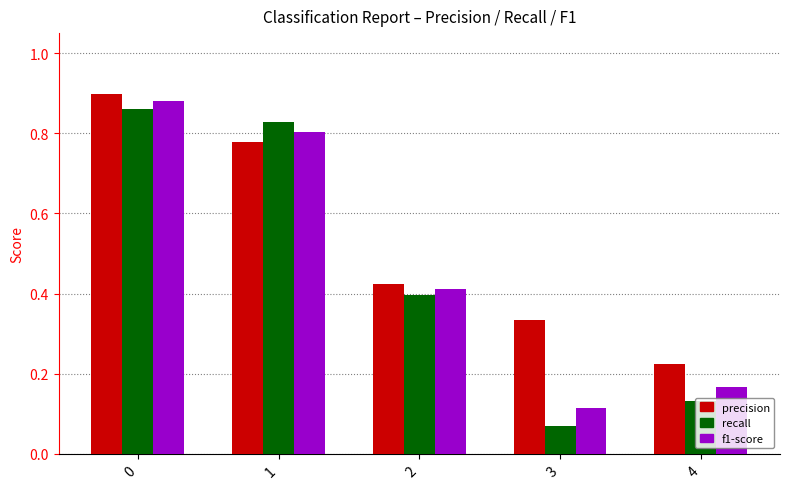

What is the difference between the second highest and minimum values in the precision series?

0.6